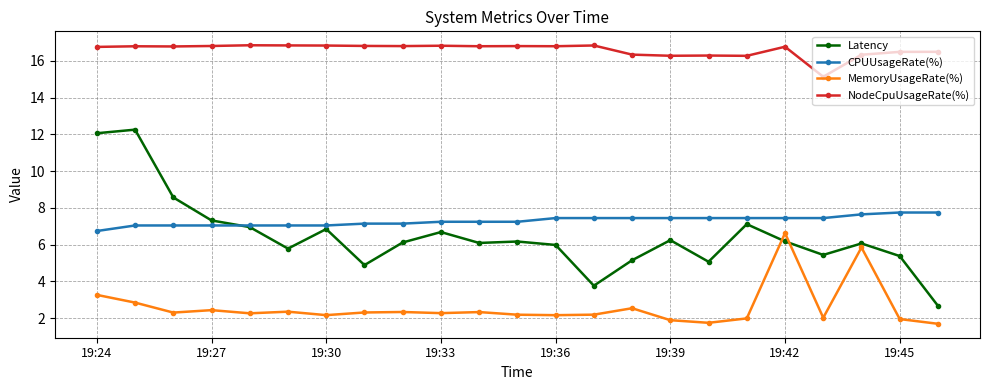

True or false: NodeCpuUsageRate(%) and Latency cross at least once.

False